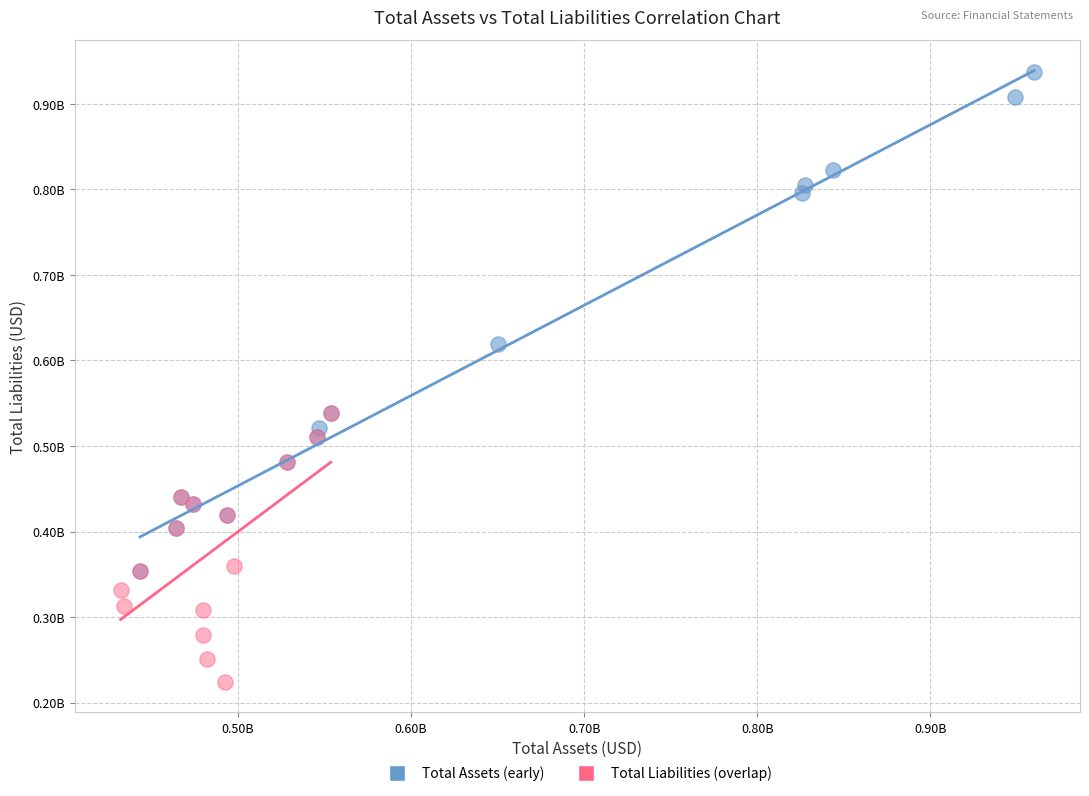

Which series reaches the minimum Y coordinate?

Total Liabilities (overlap)